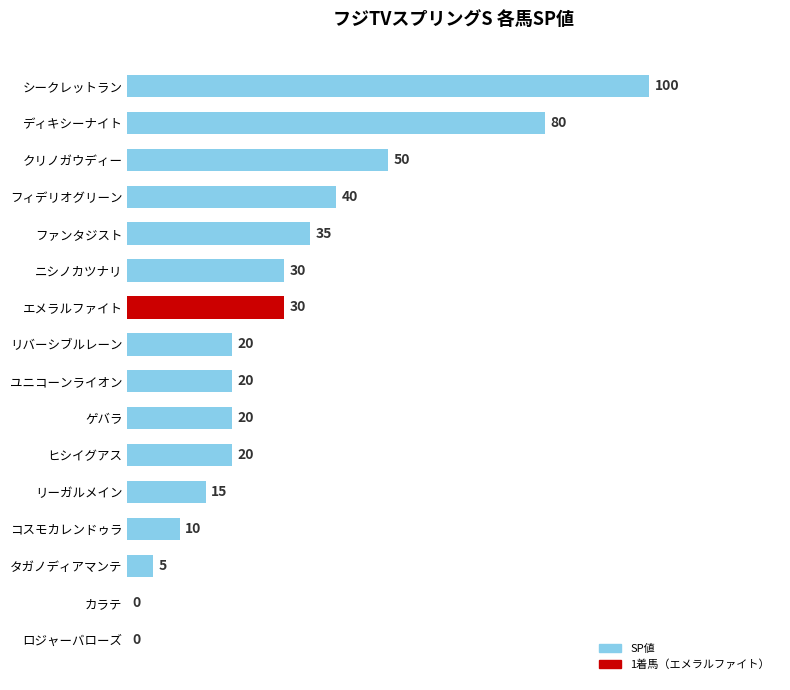

Where is the data nearest to the value 50?

クリノガウディー